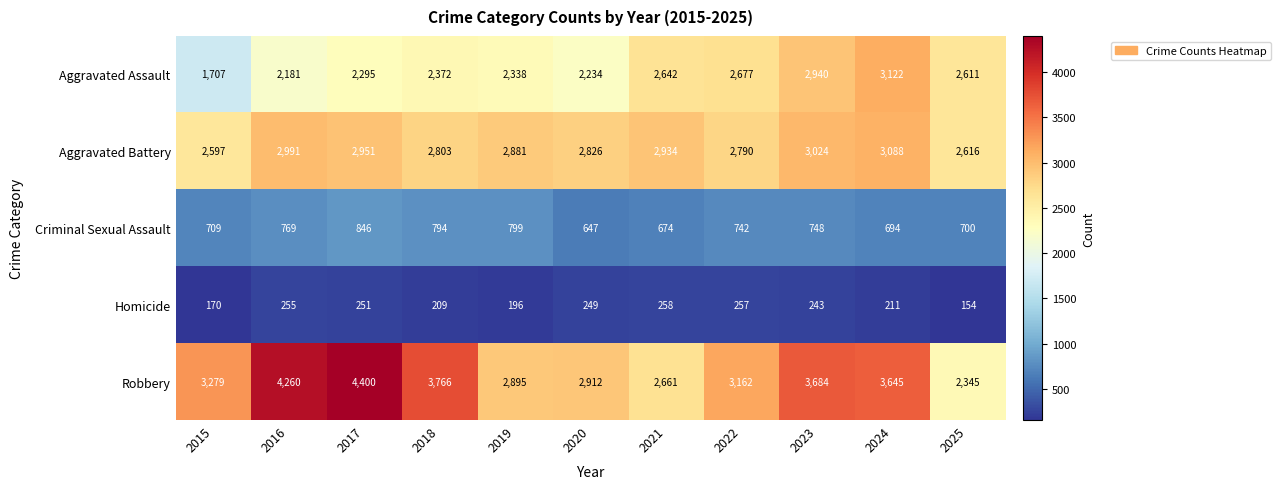

What is the difference between the Aggravated Assault values at 2015 and 2025?

904